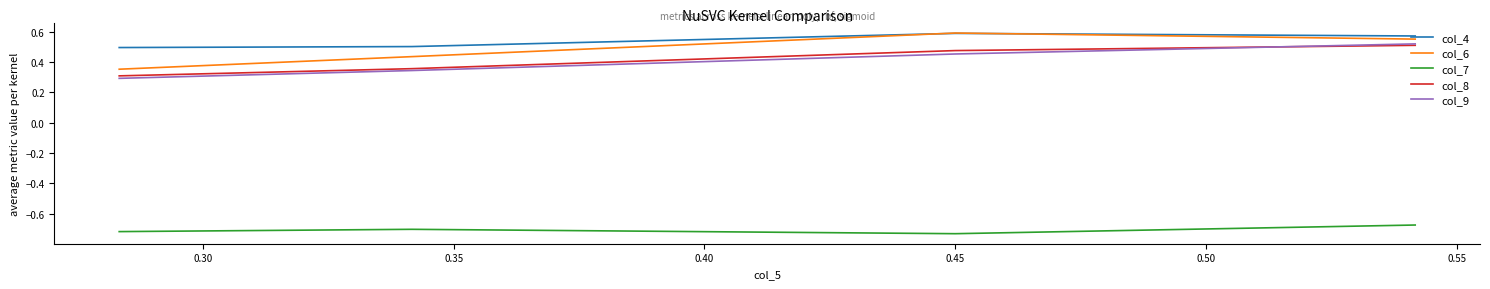

True or false: col_7 has more than 2 interior local peaks.

False